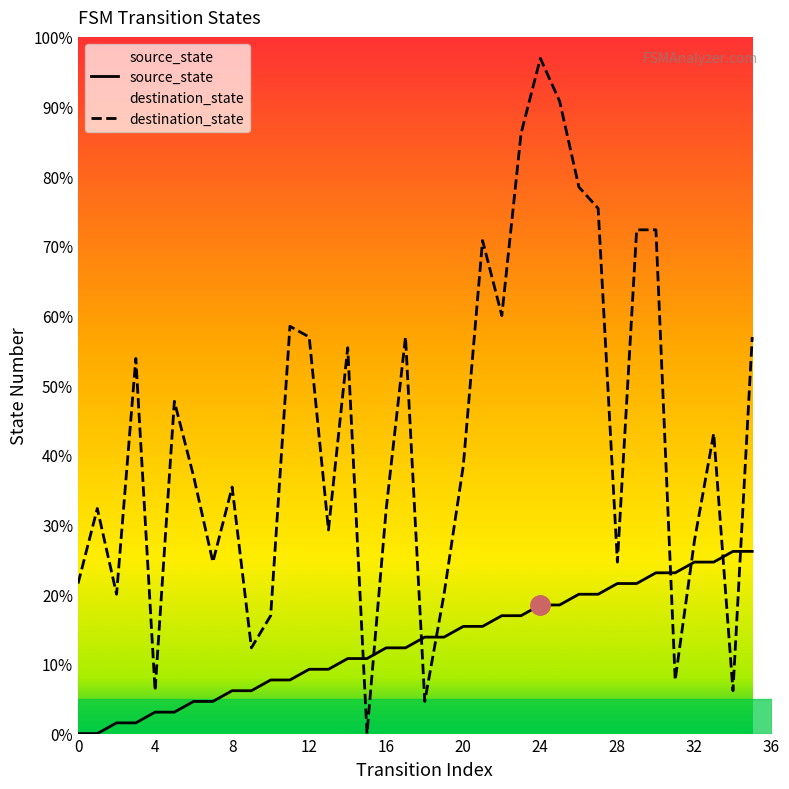

How many values in the source_state series are below 9?

18